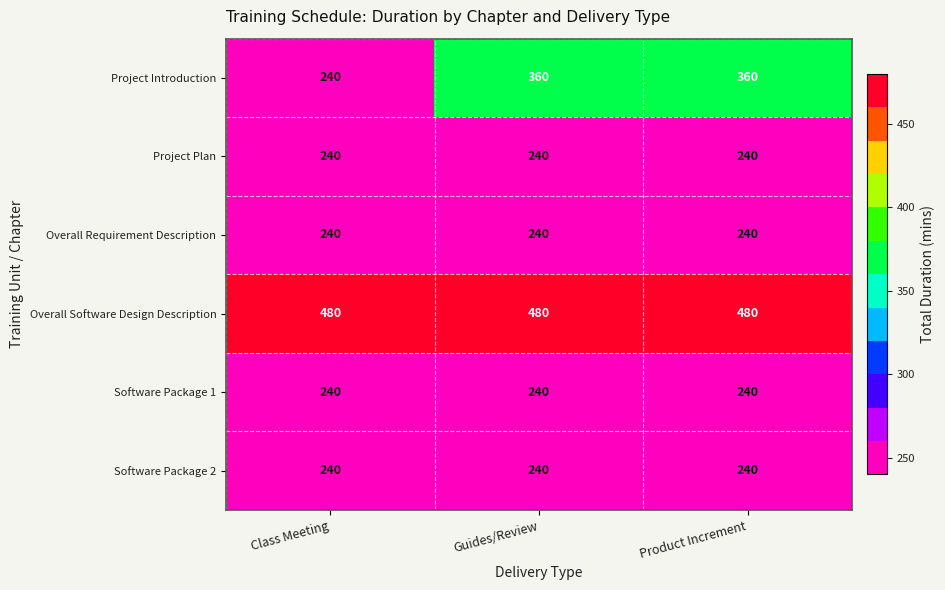

What is the sum of all Overall Software Design Description values?

1440